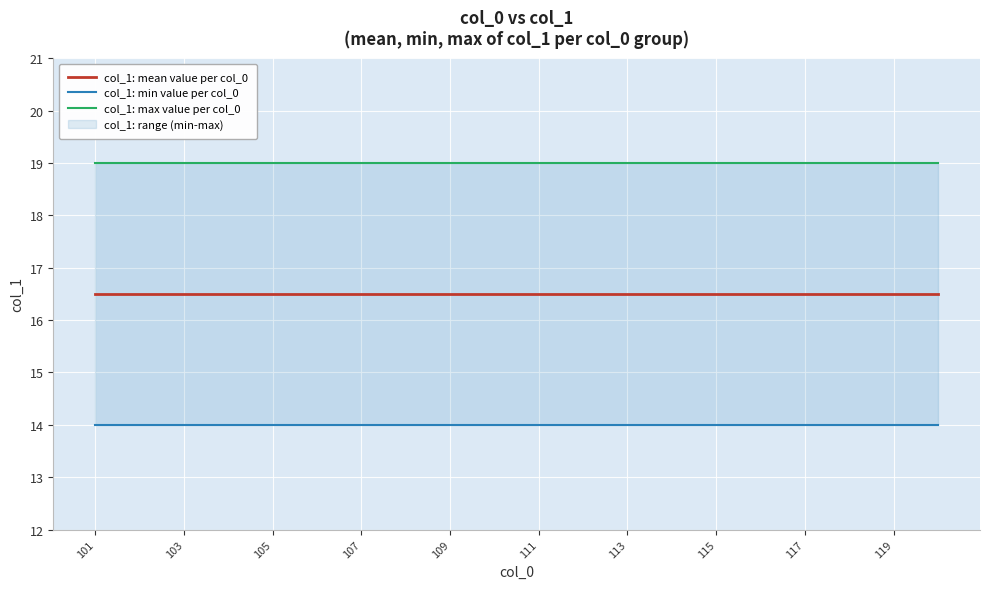

What is the minimum value for col_1: mean value per col_0?

16.5